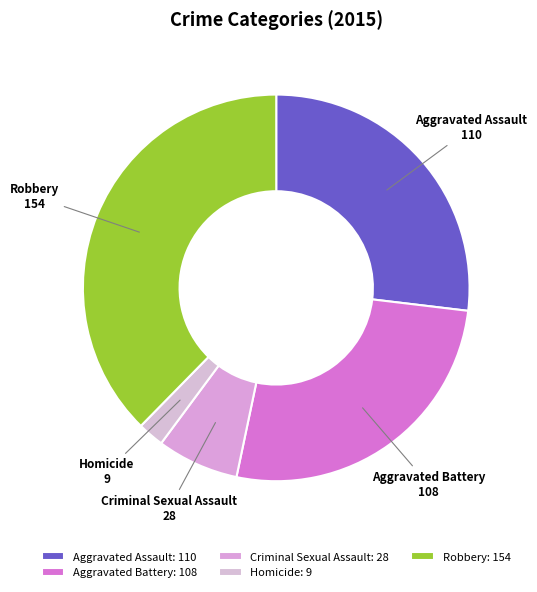

Combined, do Robbery and Aggravated Battery account for over 50%?

Yes